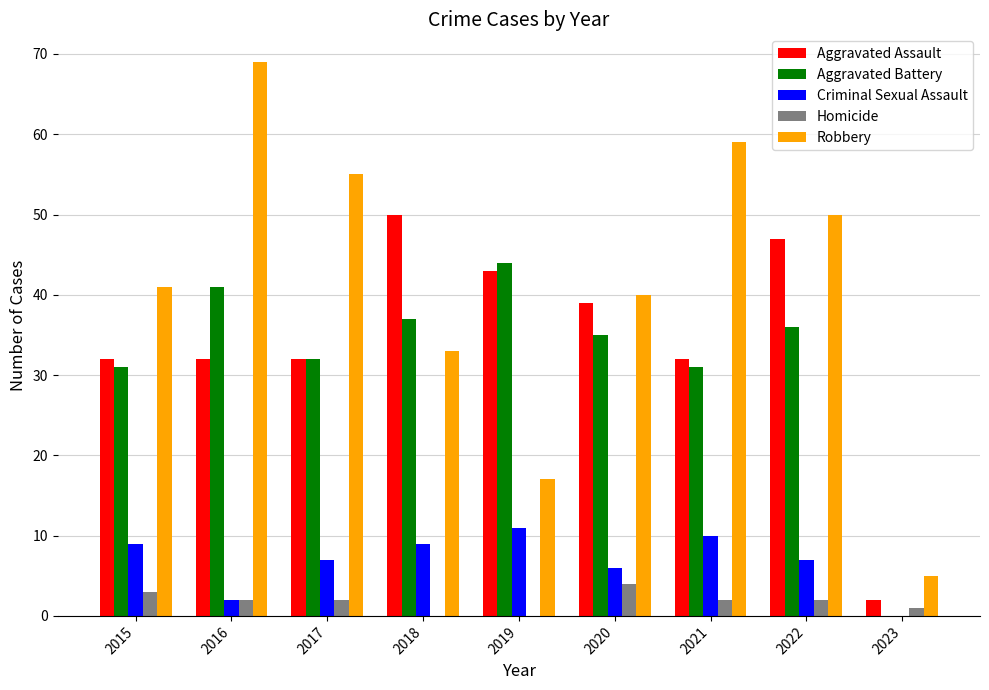

Does the chart contain stacked bars?

No